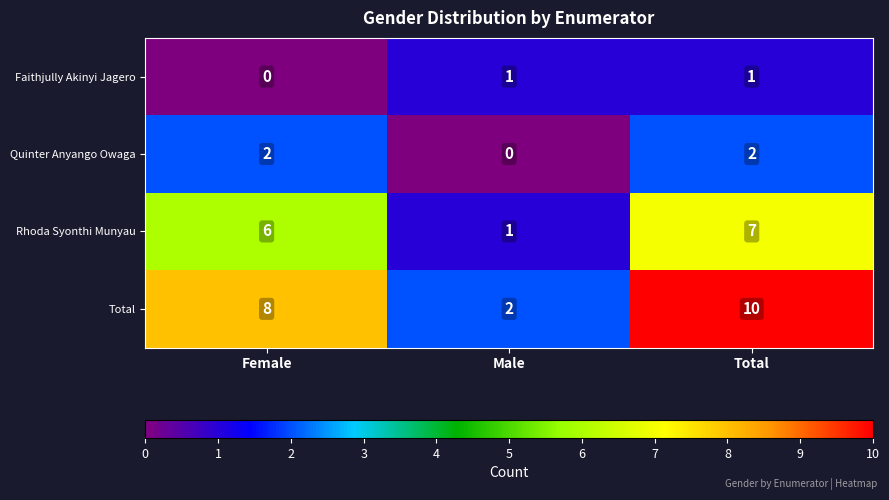

The Total series shows 8 at Female. True or false?

True